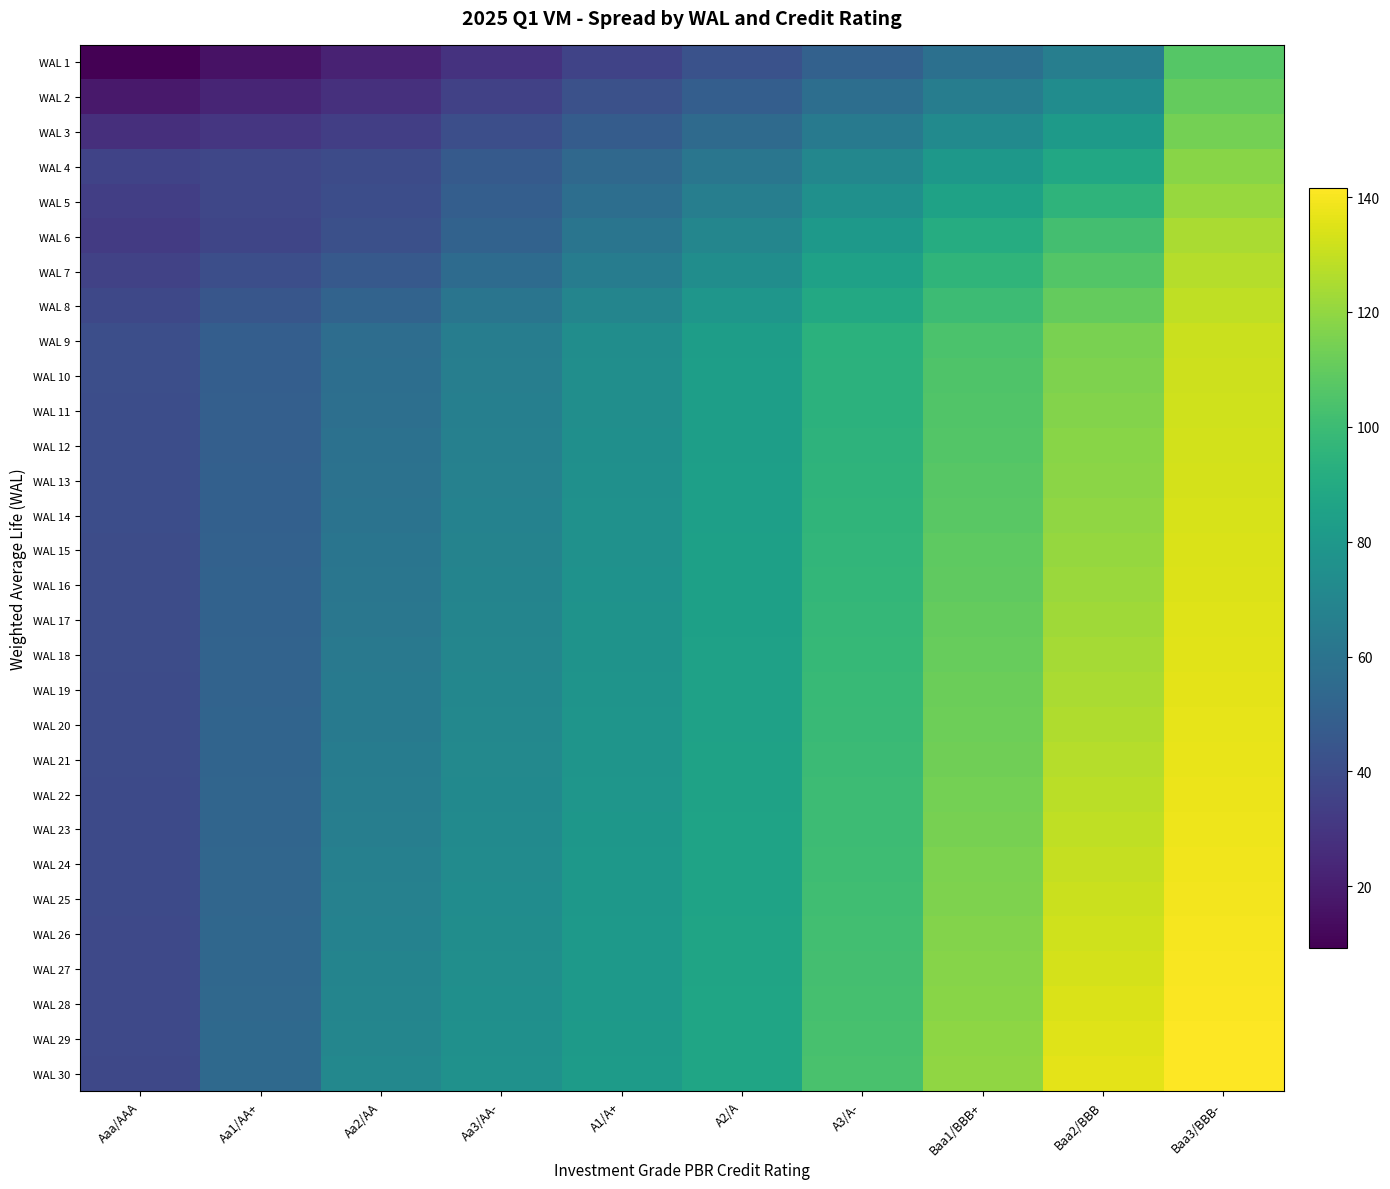

Reading left to right, transcribe all the data shown in this chart.

WAL 1: Aaa/AAA=9.2	Aa1/AA+=15.5	Aa2/AA=21.7	Aa3/AA-=28.7	A1/A+=35.8	A2/A=42.8	A3/A-=50.5	Baa1/BBB+=58.2	Baa2/BBB=66.0	Baa3/BBB-=106.5
WAL 2: Aaa/AAA=18.0	Aa1/AA+=22.9	Aa2/AA=27.7	Aa3/AA-=34.8	A1/A+=41.9	A2/A=49.0	A3/A-=57.2	Baa1/BBB+=65.4	Baa2/BBB=73.6	Baa3/BBB-=110.3
WAL 3: Aaa/AAA=26.8	Aa1/AA+=30.3	Aa2/AA=33.7	Aa3/AA-=40.8	A1/A+=48.0	A2/A=55.1	A3/A-=63.8	Baa1/BBB+=72.5	Baa2/BBB=81.2	Baa3/BBB-=114.2
WAL 4: Aaa/AAA=35.6	Aa1/AA+=37.6	Aa2/AA=39.7	Aa3/AA-=46.9	A1/A+=54.1	A2/A=61.3	A3/A-=70.4	Baa1/BBB+=79.6	Baa2/BBB=88.8	Baa3/BBB-=118.0
WAL 5: Aaa/AAA=34.0	Aa1/AA+=37.3	Aa2/AA=40.6	Aa3/AA-=48.9	A1/A+=57.3	A2/A=65.6	A3/A-=75.6	Baa1/BBB+=85.5	Baa2/BBB=95.4	Baa3/BBB-=121.3
WAL 6: Aaa/AAA=32.4	Aa1/AA+=36.9	Aa2/AA=41.5	Aa3/AA-=51.0	A1/A+=60.5	A2/A=70.0	A3/A-=80.7	Baa1/BBB+=91.3	Baa2/BBB=102.0	Baa3/BBB-=124.5
WAL 7: Aaa/AAA=35.2	Aa1/AA+=40.8	Aa2/AA=46.4	Aa3/AA-=55.7	A1/A+=65.0	A2/A=74.3	A3/A-=85.0	Baa1/BBB+=95.6	Baa2/BBB=106.2	Baa3/BBB-=126.7
WAL 8: Aaa/AAA=38.1	Aa1/AA+=44.7	Aa2/AA=51.4	Aa3/AA-=60.5	A1/A+=69.6	A2/A=78.7	A3/A-=89.3	Baa1/BBB+=99.9	Baa2/BBB=110.5	Baa3/BBB-=128.8
WAL 9: Aaa/AAA=41.0	Aa1/AA+=48.6	Aa2/AA=56.3	Aa3/AA-=65.2	A1/A+=74.1	A2/A=83.0	A3/A-=93.6	Baa1/BBB+=104.2	Baa2/BBB=114.8	Baa3/BBB-=130.9
WAL 10: Aaa/AAA=40.8	Aa1/AA+=48.9	Aa2/AA=57.0	Aa3/AA-=65.8	A1/A+=74.5	A2/A=83.2	A3/A-=94.1	Baa1/BBB+=104.9	Baa2/BBB=115.8	Baa3/BBB-=131.5
WAL 11: Aaa/AAA=40.7	Aa1/AA+=49.2	Aa2/AA=57.7	Aa3/AA-=66.3	A1/A+=74.8	A2/A=83.4	A3/A-=94.5	Baa1/BBB+=105.7	Baa2/BBB=116.8	Baa3/BBB-=132.0
WAL 12: Aaa/AAA=40.6	Aa1/AA+=49.5	Aa2/AA=58.4	Aa3/AA-=66.8	A1/A+=75.2	A2/A=83.6	A3/A-=95.0	Baa1/BBB+=106.4	Baa2/BBB=117.8	Baa3/BBB-=132.5
WAL 13: Aaa/AAA=40.4	Aa1/AA+=49.8	Aa2/AA=59.1	Aa3/AA-=67.3	A1/A+=75.6	A2/A=83.8	A3/A-=95.5	Baa1/BBB+=107.2	Baa2/BBB=118.8	Baa3/BBB-=133.0
WAL 14: Aaa/AAA=40.3	Aa1/AA+=50.0	Aa2/AA=59.8	Aa3/AA-=67.9	A1/A+=76.0	A2/A=84.0	A3/A-=96.0	Baa1/BBB+=107.9	Baa2/BBB=119.8	Baa3/BBB-=133.5
WAL 15: Aaa/AAA=40.2	Aa1/AA+=50.3	Aa2/AA=60.5	Aa3/AA-=68.4	A1/A+=76.3	A2/A=84.2	A3/A-=96.4	Baa1/BBB+=108.7	Baa2/BBB=120.9	Baa3/BBB-=134.0
WAL 16: Aaa/AAA=40.0	Aa1/AA+=50.6	Aa2/AA=61.2	Aa3/AA-=68.9	A1/A+=76.7	A2/A=84.4	A3/A-=96.9	Baa1/BBB+=109.4	Baa2/BBB=121.9	Baa3/BBB-=134.5
WAL 17: Aaa/AAA=39.9	Aa1/AA+=50.9	Aa2/AA=61.9	Aa3/AA-=69.5	A1/A+=77.0	A2/A=84.6	A3/A-=97.4	Baa1/BBB+=110.1	Baa2/BBB=122.9	Baa3/BBB-=135.0
WAL 18: Aaa/AAA=39.8	Aa1/AA+=51.2	Aa2/AA=62.6	Aa3/AA-=70.0	A1/A+=77.4	A2/A=84.8	A3/A-=97.8	Baa1/BBB+=110.9	Baa2/BBB=123.9	Baa3/BBB-=135.5
WAL 19: Aaa/AAA=39.6	Aa1/AA+=51.5	Aa2/AA=63.3	Aa3/AA-=70.5	A1/A+=77.8	A2/A=85.0	A3/A-=98.3	Baa1/BBB+=111.6	Baa2/BBB=124.9	Baa3/BBB-=136.0
WAL 20: Aaa/AAA=39.5	Aa1/AA+=51.7	Aa2/AA=64.0	Aa3/AA-=71.1	A1/A+=78.2	A2/A=85.2	A3/A-=98.8	Baa1/BBB+=112.4	Baa2/BBB=125.9	Baa3/BBB-=136.5
WAL 21: Aaa/AAA=39.4	Aa1/AA+=52.0	Aa2/AA=64.7	Aa3/AA-=71.6	A1/A+=78.5	A2/A=85.4	A3/A-=99.3	Baa1/BBB+=113.1	Baa2/BBB=127.0	Baa3/BBB-=137.0
WAL 22: Aaa/AAA=39.2	Aa1/AA+=52.3	Aa2/AA=65.4	Aa3/AA-=72.1	A1/A+=78.9	A2/A=85.6	A3/A-=99.8	Baa1/BBB+=113.9	Baa2/BBB=128.0	Baa3/BBB-=137.5
WAL 23: Aaa/AAA=39.1	Aa1/AA+=52.6	Aa2/AA=66.1	Aa3/AA-=72.7	A1/A+=79.2	A2/A=85.8	A3/A-=100.2	Baa1/BBB+=114.6	Baa2/BBB=129.0	Baa3/BBB-=138.1
WAL 24: Aaa/AAA=39.0	Aa1/AA+=52.9	Aa2/AA=66.8	Aa3/AA-=73.2	A1/A+=79.6	A2/A=86.0	A3/A-=100.7	Baa1/BBB+=115.3	Baa2/BBB=130.0	Baa3/BBB-=138.6
WAL 25: Aaa/AAA=38.8	Aa1/AA+=53.1	Aa2/AA=67.5	Aa3/AA-=73.7	A1/A+=80.0	A2/A=86.2	A3/A-=101.2	Baa1/BBB+=116.1	Baa2/BBB=131.0	Baa3/BBB-=139.1
WAL 26: Aaa/AAA=38.7	Aa1/AA+=53.4	Aa2/AA=68.2	Aa3/AA-=74.3	A1/A+=80.4	A2/A=86.5	A3/A-=101.6	Baa1/BBB+=116.8	Baa2/BBB=132.0	Baa3/BBB-=139.6
WAL 27: Aaa/AAA=38.5	Aa1/AA+=53.7	Aa2/AA=68.9	Aa3/AA-=74.8	A1/A+=80.7	A2/A=86.7	A3/A-=102.1	Baa1/BBB+=117.6	Baa2/BBB=133.0	Baa3/BBB-=140.1
WAL 28: Aaa/AAA=38.4	Aa1/AA+=54.0	Aa2/AA=69.6	Aa3/AA-=75.3	A1/A+=81.1	A2/A=86.9	A3/A-=102.6	Baa1/BBB+=118.3	Baa2/BBB=134.1	Baa3/BBB-=140.6
WAL 29: Aaa/AAA=38.3	Aa1/AA+=54.3	Aa2/AA=70.2	Aa3/AA-=75.9	A1/A+=81.5	A2/A=87.1	A3/A-=103.1	Baa1/BBB+=119.1	Baa2/BBB=135.1	Baa3/BBB-=141.1
WAL 30: Aaa/AAA=38.1	Aa1/AA+=54.5	Aa2/AA=71.0	Aa3/AA-=76.4	A1/A+=81.8	A2/A=87.3	A3/A-=103.5	Baa1/BBB+=119.8	Baa2/BBB=136.1	Baa3/BBB-=141.6